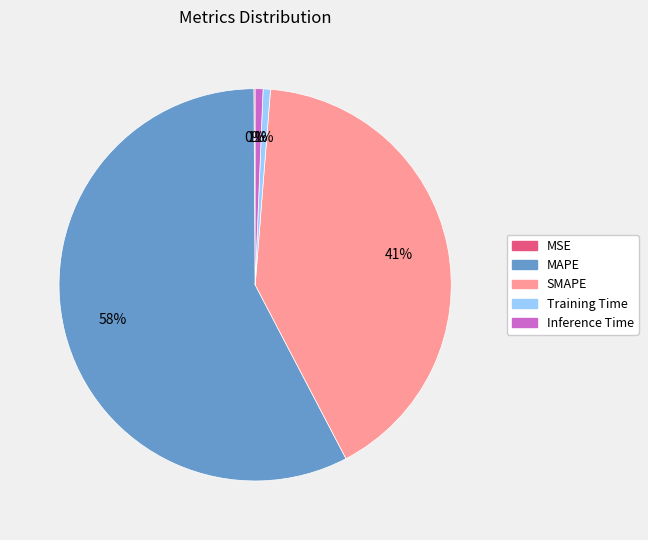

Is there a majority slice in this chart?

Yes